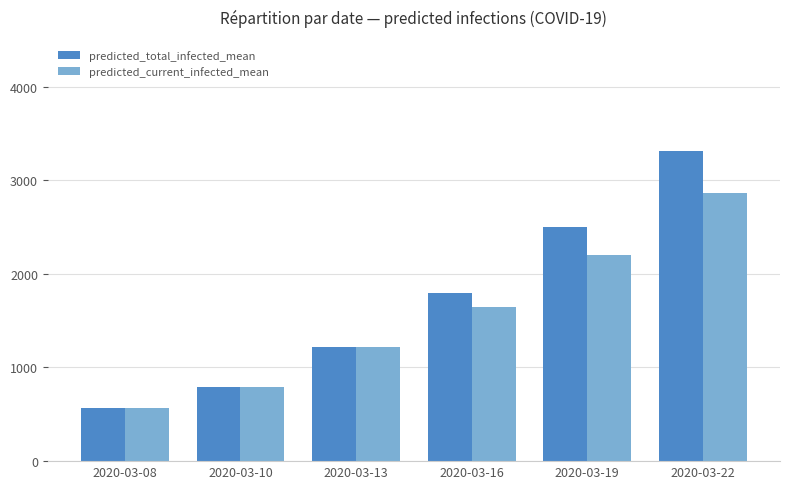

List the series in order of their peak value, highest first.

predicted_total_infected_mean, predicted_current_infected_mean